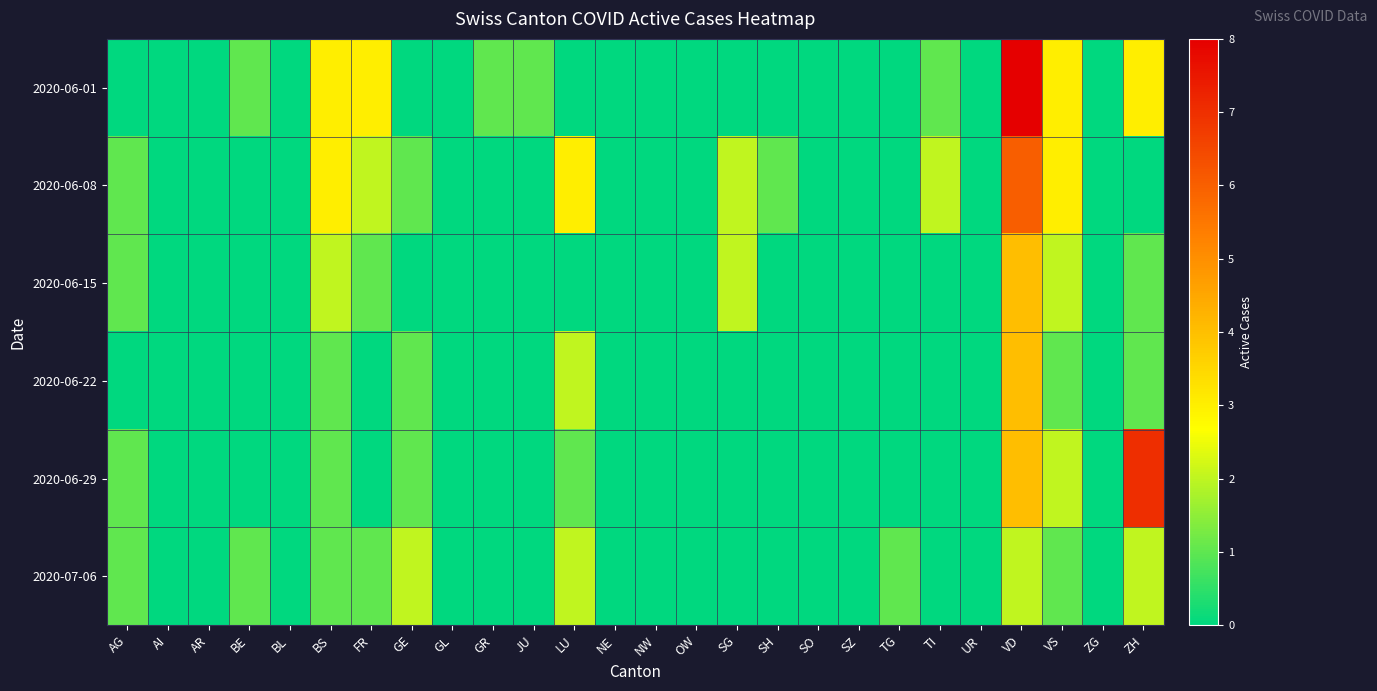

What is the spread (max minus min) of values at TI?

2